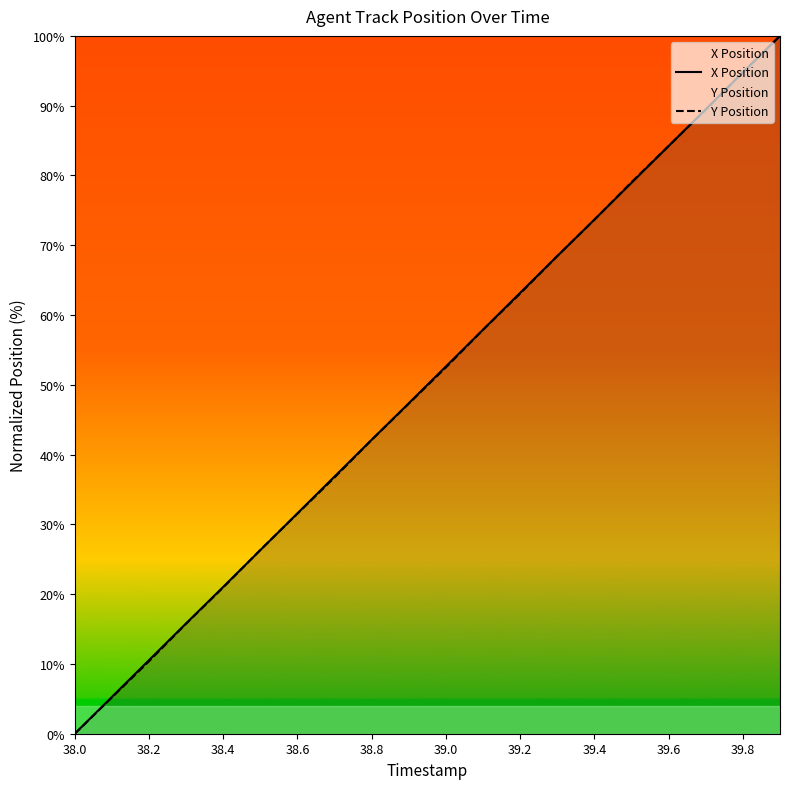

How many lines are shown in the chart?

2